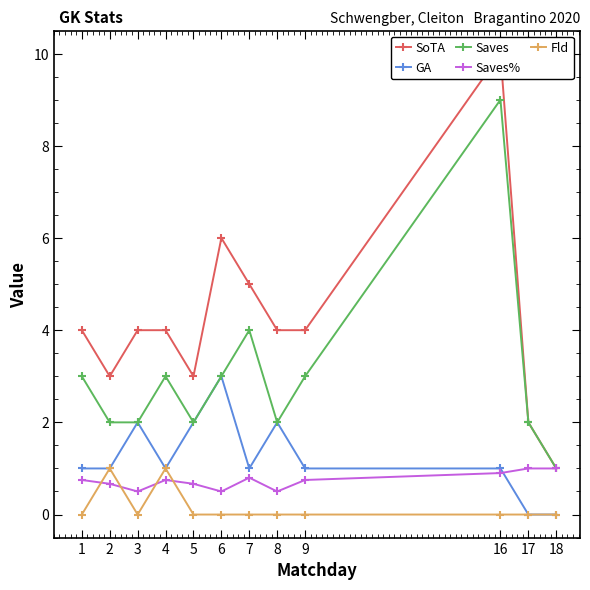

What is the difference between the maximum and second lowest values in the SoTA series?

8.0